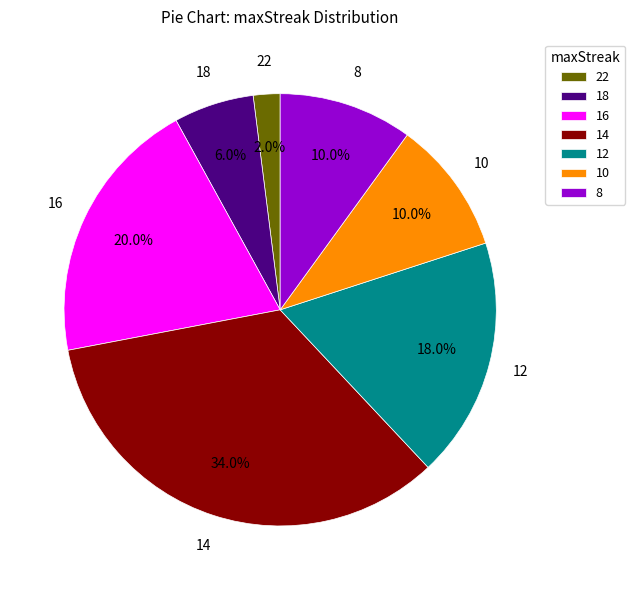

Approximately how many times larger is the value at 12 compared to 22?

9.0